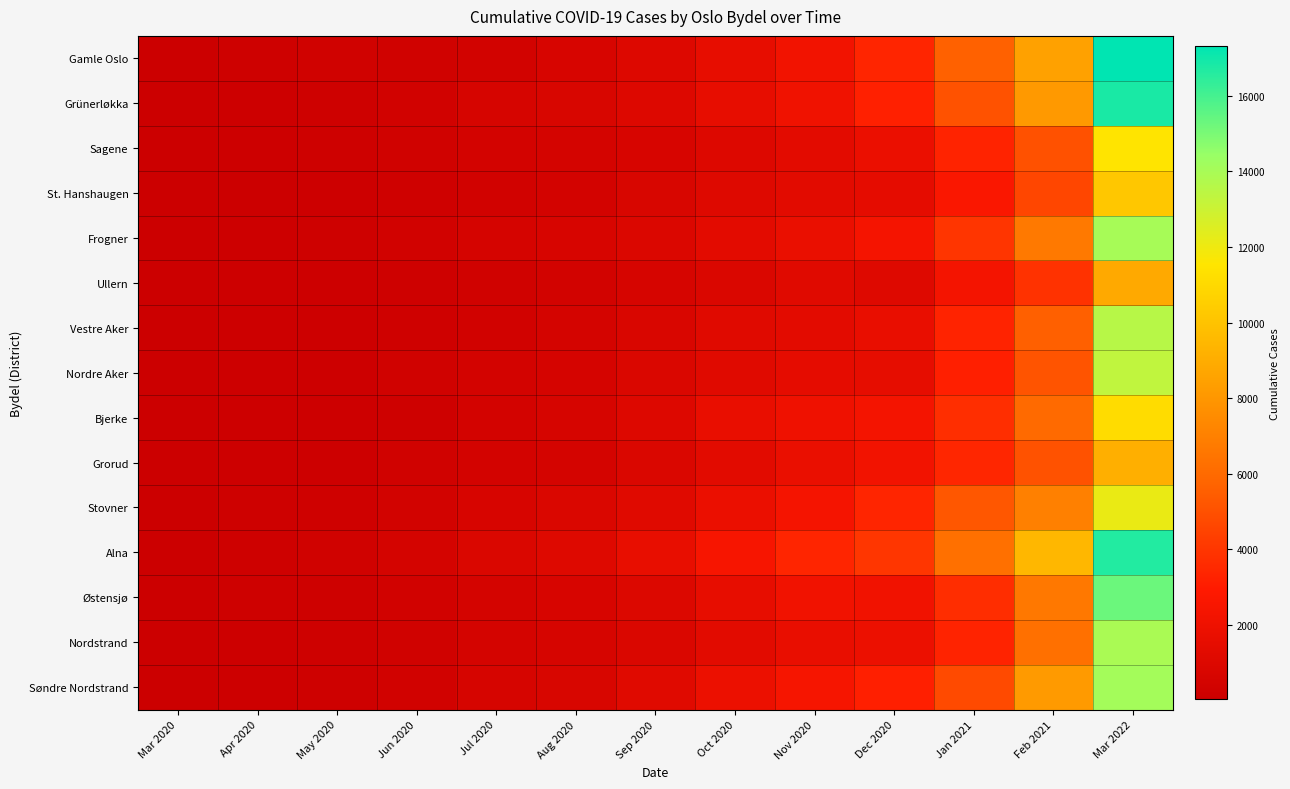

What is the spread (max minus min) of values at Mar 2022?

8462